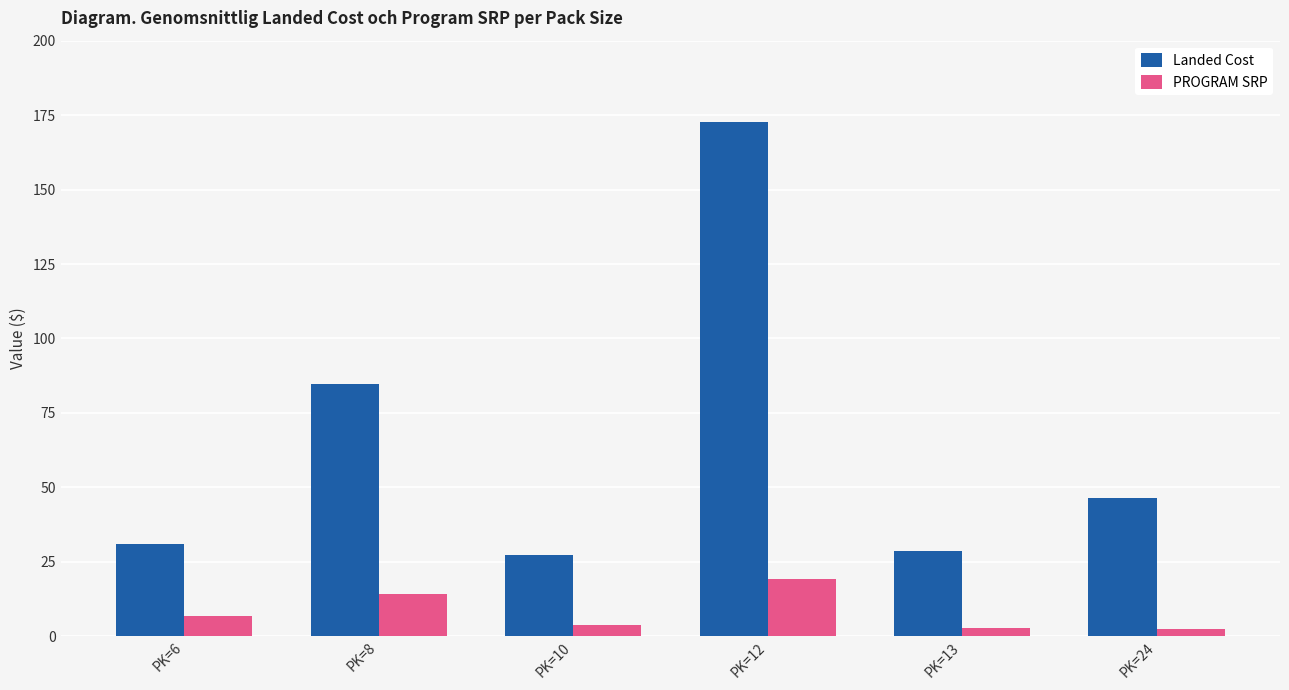

At which category is the sum across all series the highest?

PK=12